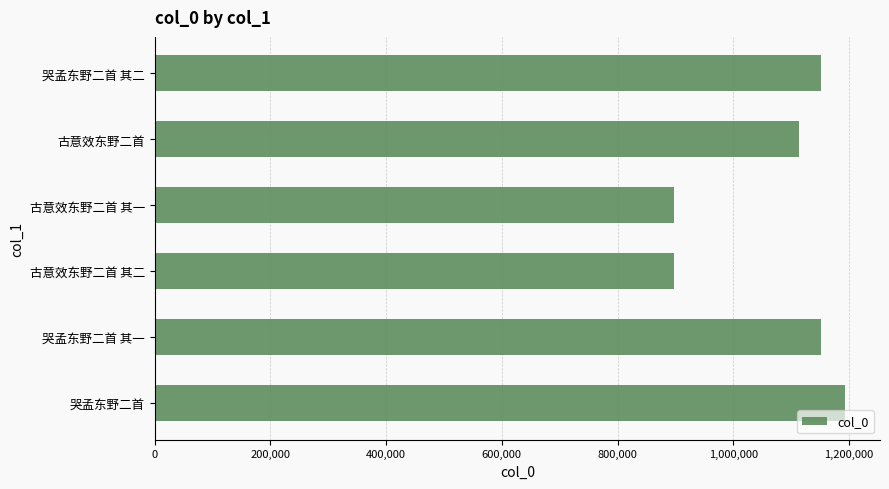

What is the value of the 1st bar from the top?

1150892